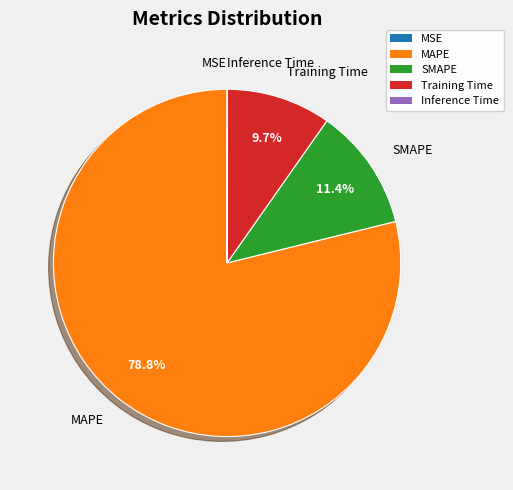

Which category has the biggest portion of the pie?

MAPE